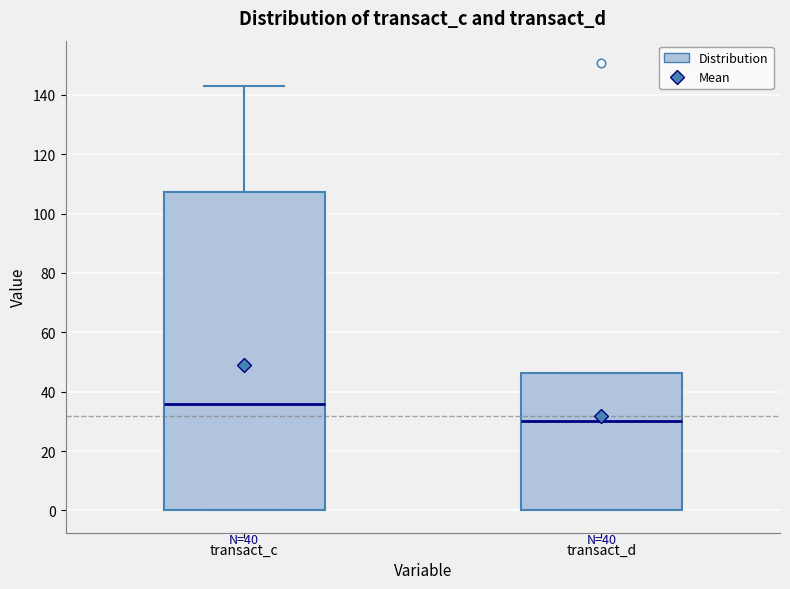

Where is the lower edge of the box for transact_d on the y-axis? The values are not printed on the chart, so give them approximately, as read against the axis.

0